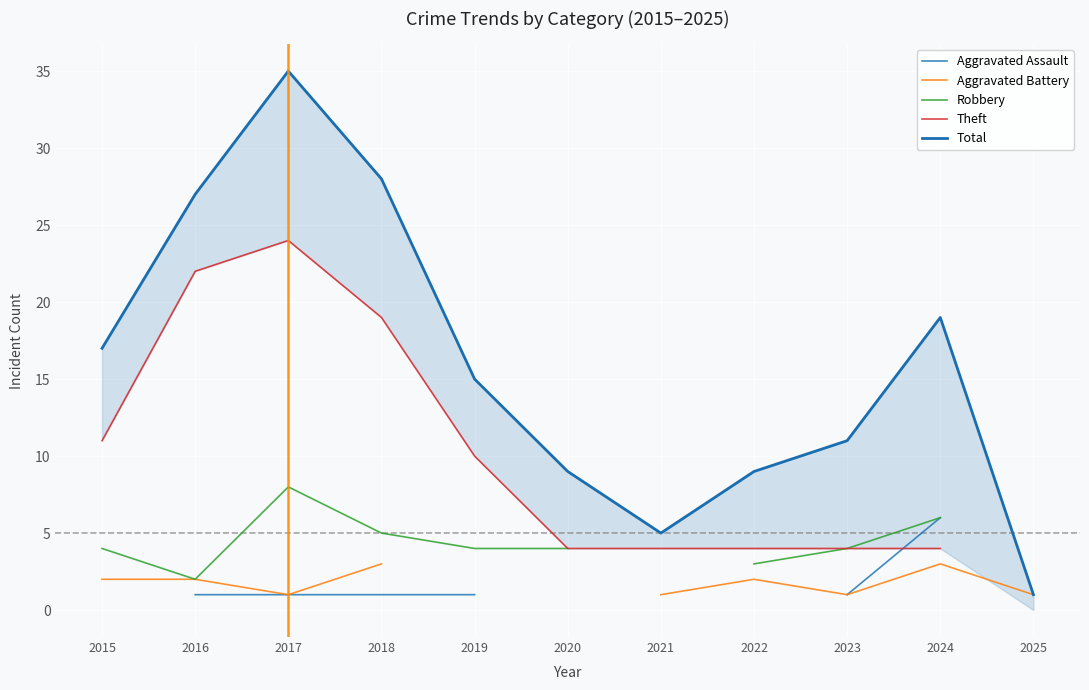

True or false: Aggravated Battery and Theft cross at least once.

False